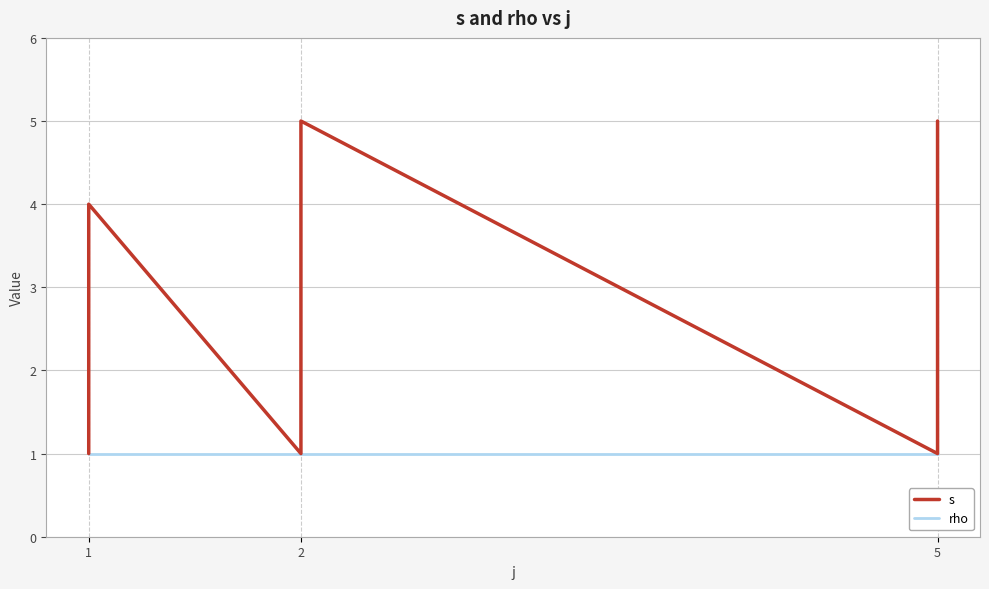

True or false: s and rho intersect in this chart.

False